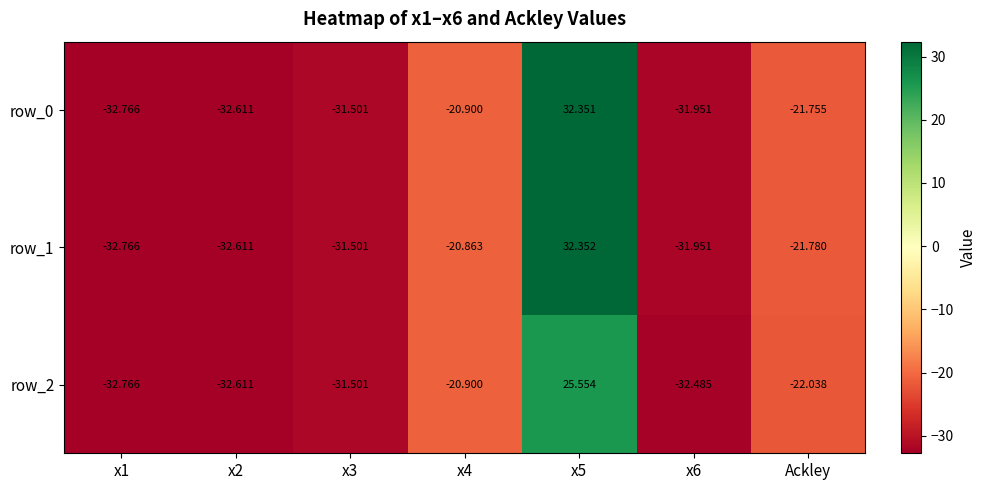

How many data points in row_1 are above -31?

3